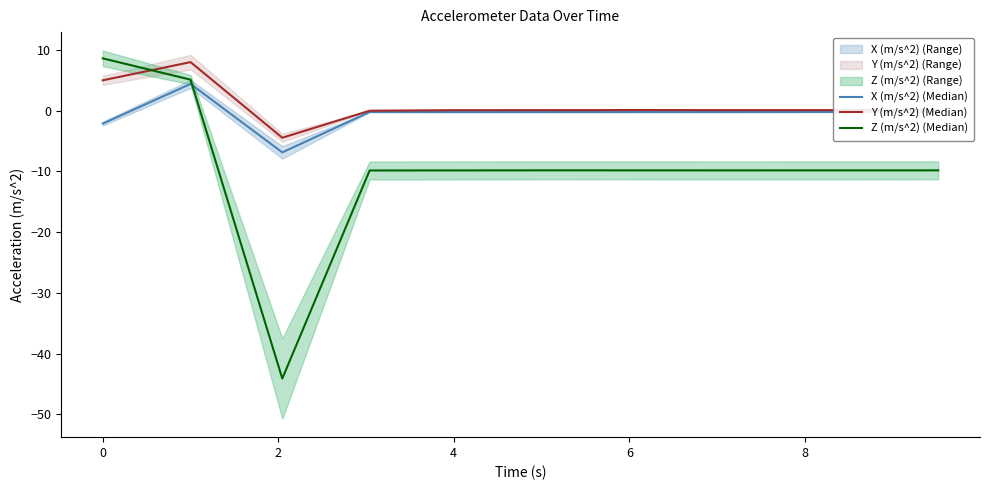

True or false: X (m/s^2) (Median) and Y (m/s^2) (Median) cross at least once.

False